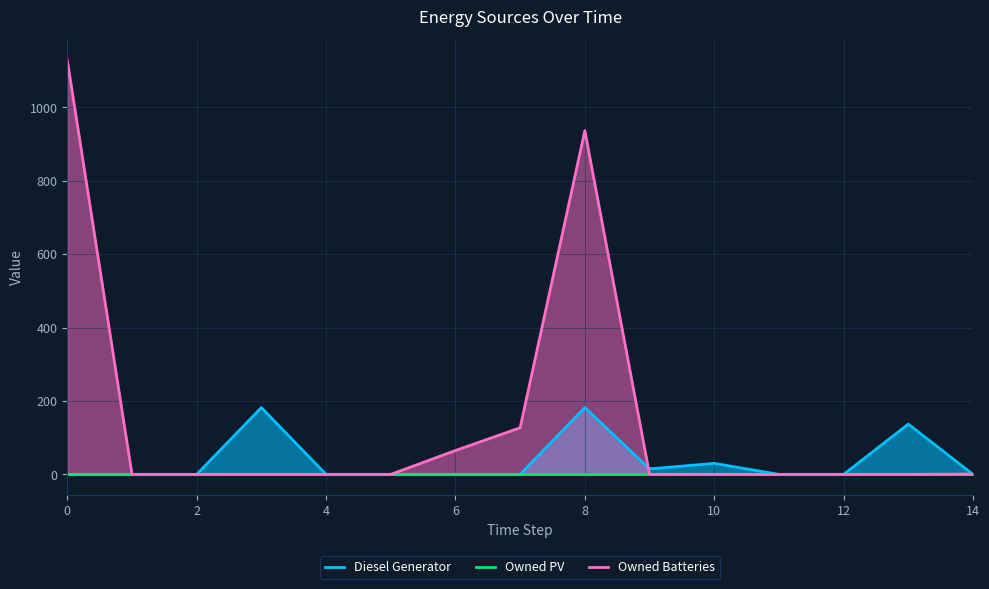

The value of Owned Batteries at 10 is 729. True or false?

False